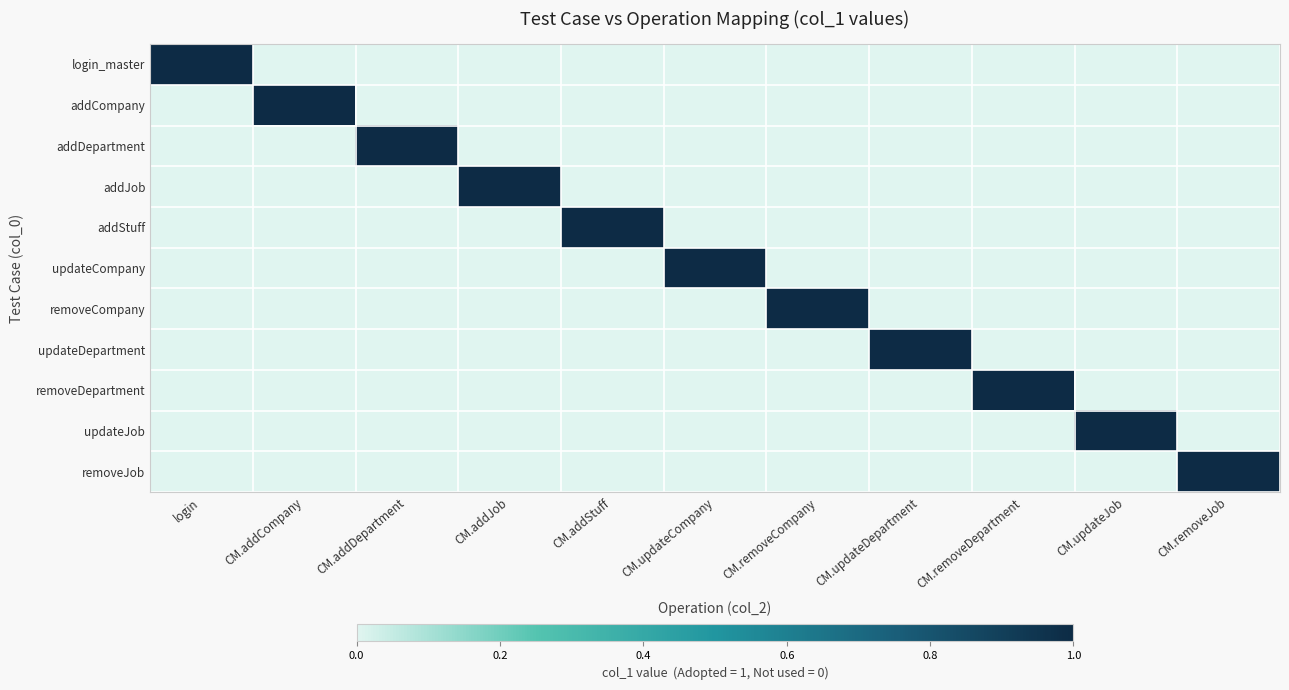

Reading right to left, transcribe all the data shown in this chart.

login_master: CM.removeJob=0	CM.updateJob=0	CM.removeDepartment=0	CM.updateDepartment=0	CM.removeCompany=0	CM.updateCompany=0	CM.addStuff=0	CM.addJob=0	CM.addDepartment=0	CM.addCompany=0	login=1
addCompany: CM.removeJob=0	CM.updateJob=0	CM.removeDepartment=0	CM.updateDepartment=0	CM.removeCompany=0	CM.updateCompany=0	CM.addStuff=0	CM.addJob=0	CM.addDepartment=0	CM.addCompany=1	login=0
addDepartment: CM.removeJob=0	CM.updateJob=0	CM.removeDepartment=0	CM.updateDepartment=0	CM.removeCompany=0	CM.updateCompany=0	CM.addStuff=0	CM.addJob=0	CM.addDepartment=1	CM.addCompany=0	login=0
addJob: CM.removeJob=0	CM.updateJob=0	CM.removeDepartment=0	CM.updateDepartment=0	CM.removeCompany=0	CM.updateCompany=0	CM.addStuff=0	CM.addJob=1	CM.addDepartment=0	CM.addCompany=0	login=0
addStuff: CM.removeJob=0	CM.updateJob=0	CM.removeDepartment=0	CM.updateDepartment=0	CM.removeCompany=0	CM.updateCompany=0	CM.addStuff=1	CM.addJob=0	CM.addDepartment=0	CM.addCompany=0	login=0
updateCompany: CM.removeJob=0	CM.updateJob=0	CM.removeDepartment=0	CM.updateDepartment=0	CM.removeCompany=0	CM.updateCompany=1	CM.addStuff=0	CM.addJob=0	CM.addDepartment=0	CM.addCompany=0	login=0
removeCompany: CM.removeJob=0	CM.updateJob=0	CM.removeDepartment=0	CM.updateDepartment=0	CM.removeCompany=1	CM.updateCompany=0	CM.addStuff=0	CM.addJob=0	CM.addDepartment=0	CM.addCompany=0	login=0
updateDepartment: CM.removeJob=0	CM.updateJob=0	CM.removeDepartment=0	CM.updateDepartment=1	CM.removeCompany=0	CM.updateCompany=0	CM.addStuff=0	CM.addJob=0	CM.addDepartment=0	CM.addCompany=0	login=0
removeDepartment: CM.removeJob=0	CM.updateJob=0	CM.removeDepartment=1	CM.updateDepartment=0	CM.removeCompany=0	CM.updateCompany=0	CM.addStuff=0	CM.addJob=0	CM.addDepartment=0	CM.addCompany=0	login=0
updateJob: CM.removeJob=0	CM.updateJob=1	CM.removeDepartment=0	CM.updateDepartment=0	CM.removeCompany=0	CM.updateCompany=0	CM.addStuff=0	CM.addJob=0	CM.addDepartment=0	CM.addCompany=0	login=0
removeJob: CM.removeJob=1	CM.updateJob=0	CM.removeDepartment=0	CM.updateDepartment=0	CM.removeCompany=0	CM.updateCompany=0	CM.addStuff=0	CM.addJob=0	CM.addDepartment=0	CM.addCompany=0	login=0